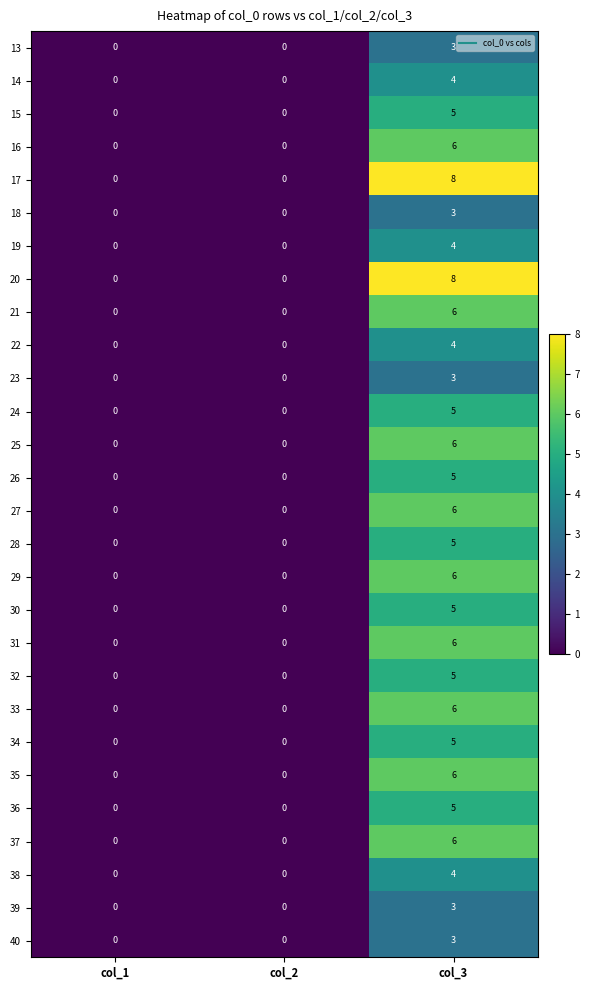

Which category has the highest value in the 15 series?

col_3